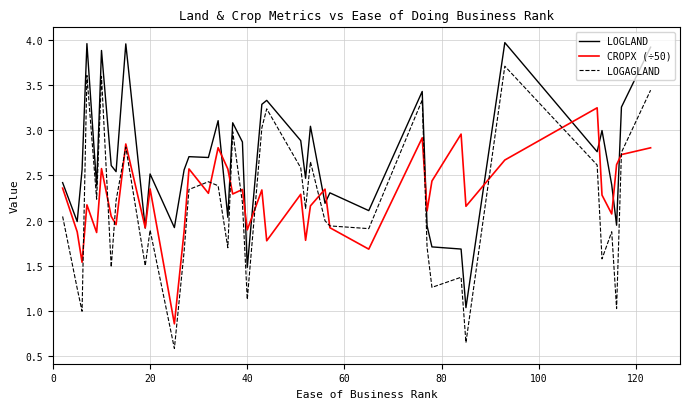

Which series has the largest total across all categories?

LOGLAND